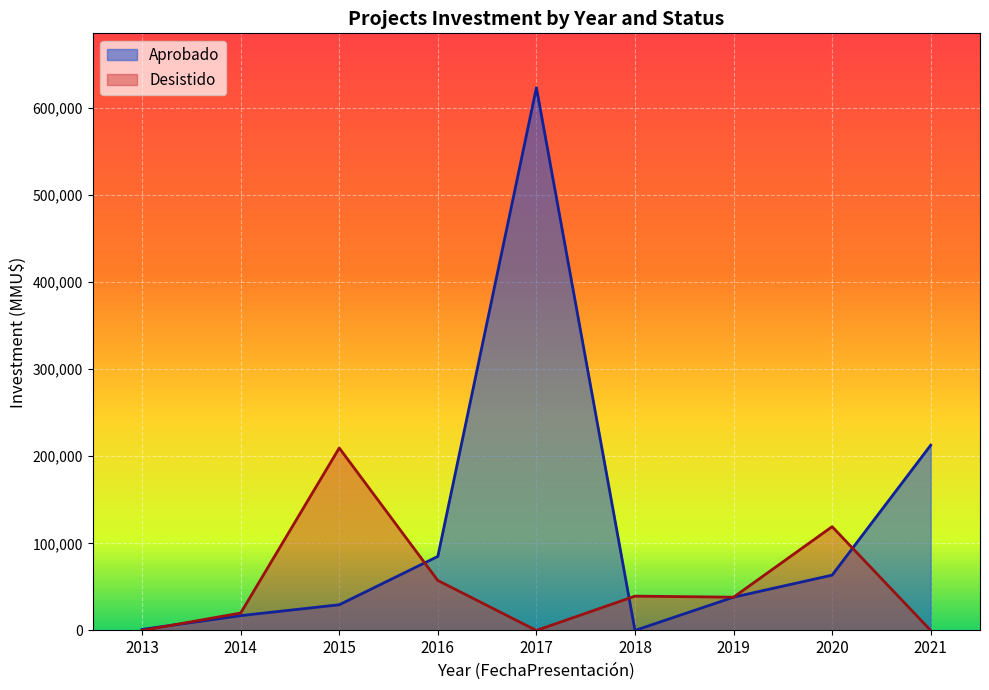

True or false: Desistido and Aprobado cross at least once.

True